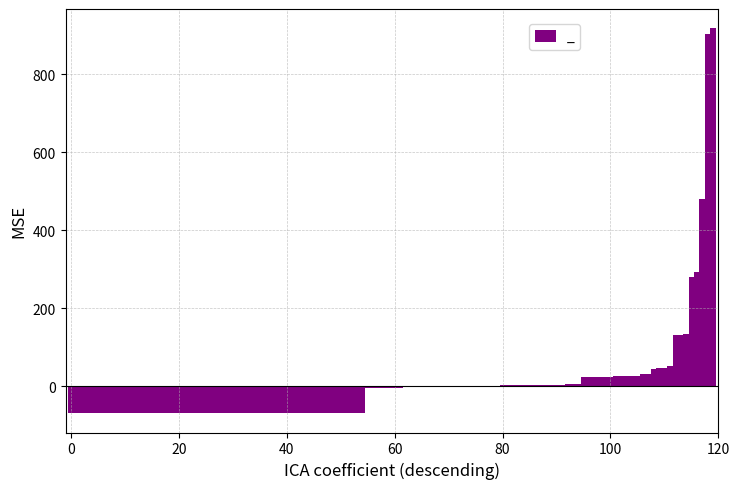

What is the greatest value displayed?

917.7